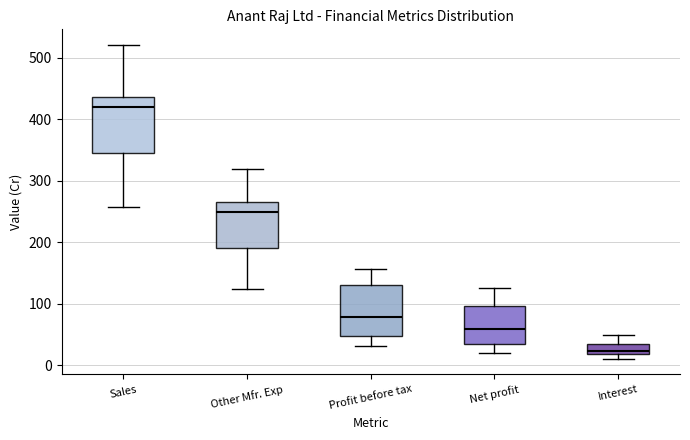

Which box's median line is the highest?

Sales